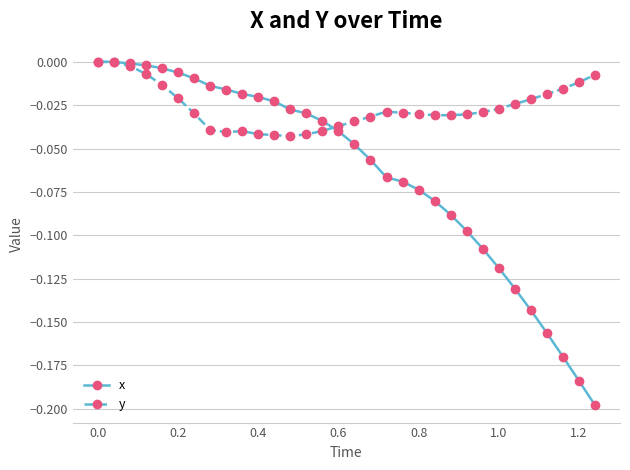

Which series has the largest range (max minus min)?

x